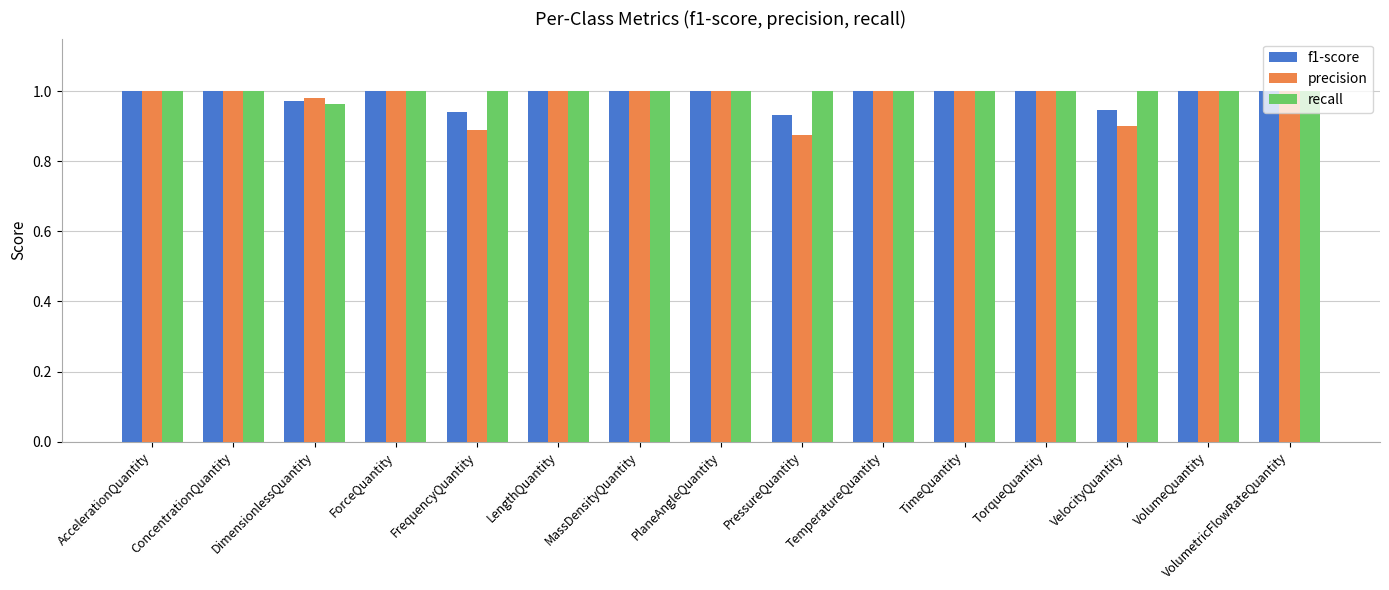

What is the sum of all f1-score values?

14.8